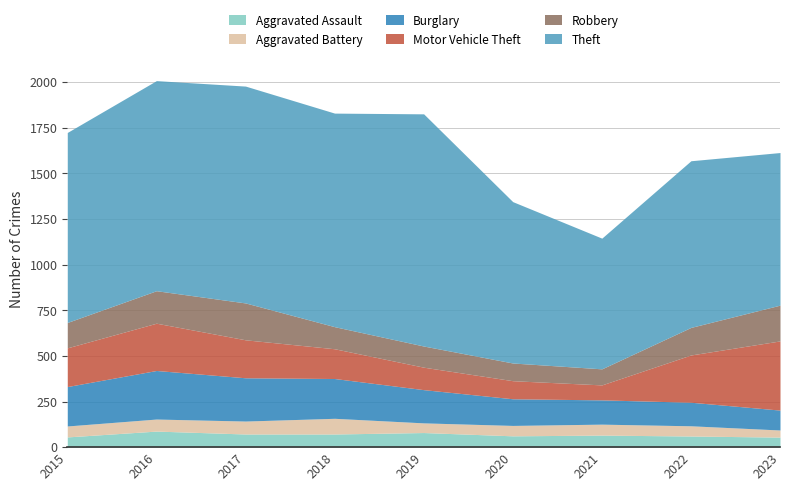

Rank the categories by Robbery value from lowest to highest.

2021, 2020, 2019, 2018, 2015, 2022, 2016, 2023, 2017